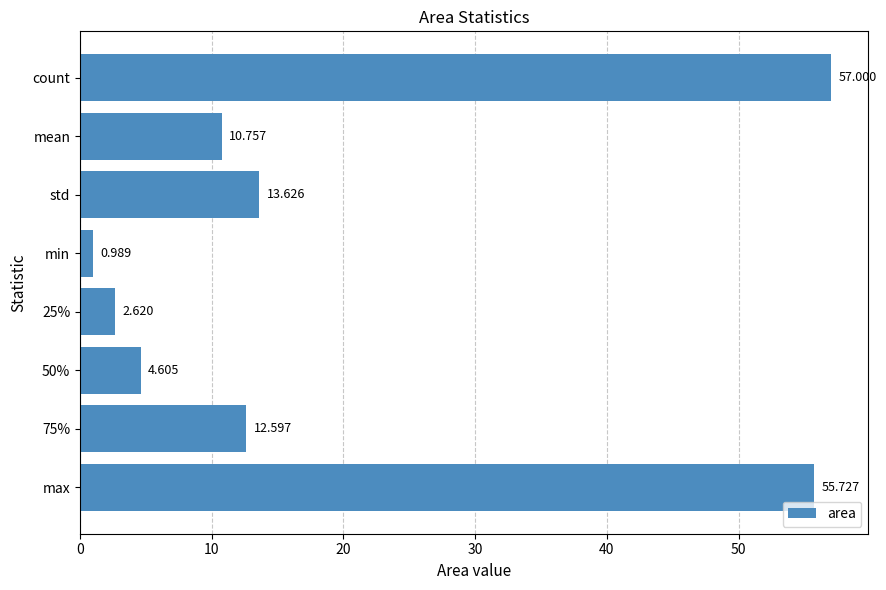

What is the label of the 2nd bar from the top?

mean